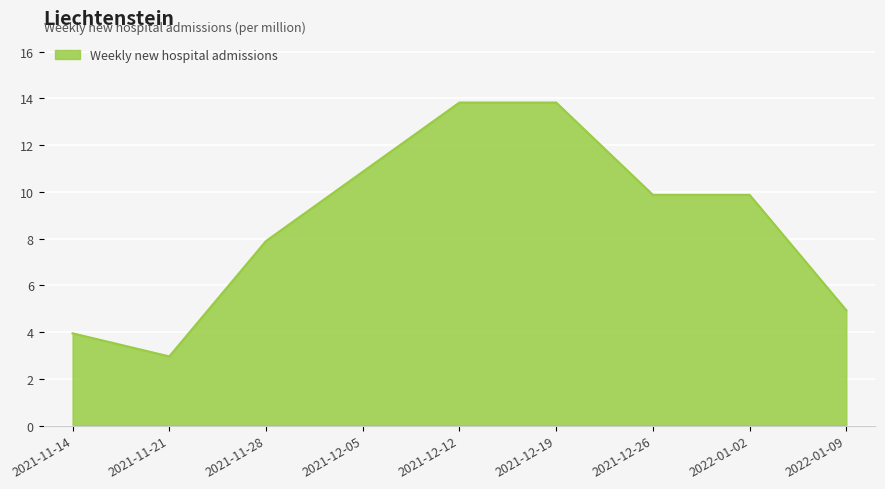

True or false: the data shows 2.4 at 2021-11-28.

False